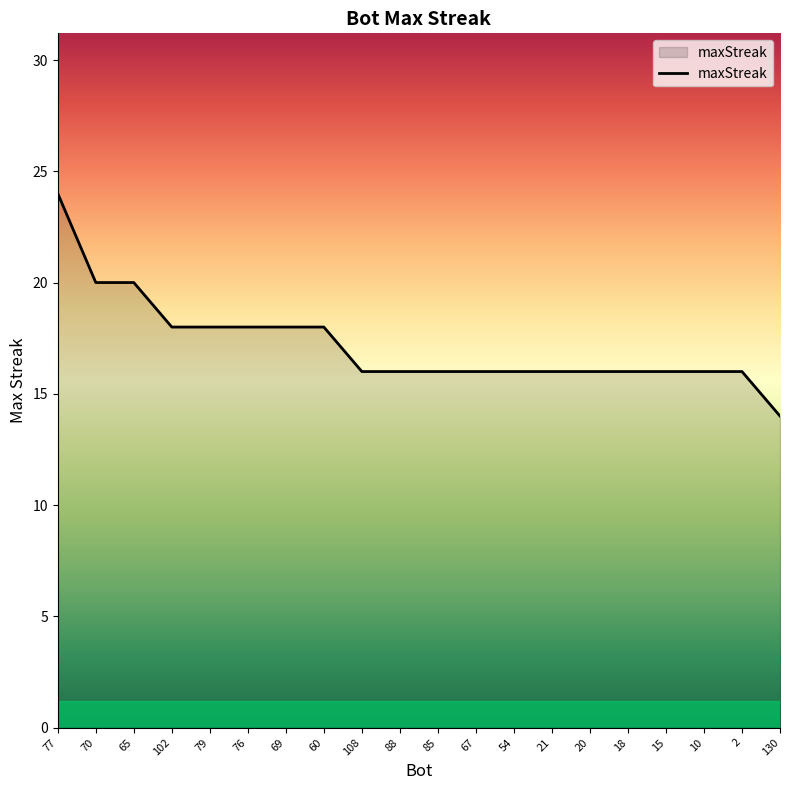

How many lines are shown in the chart?

1